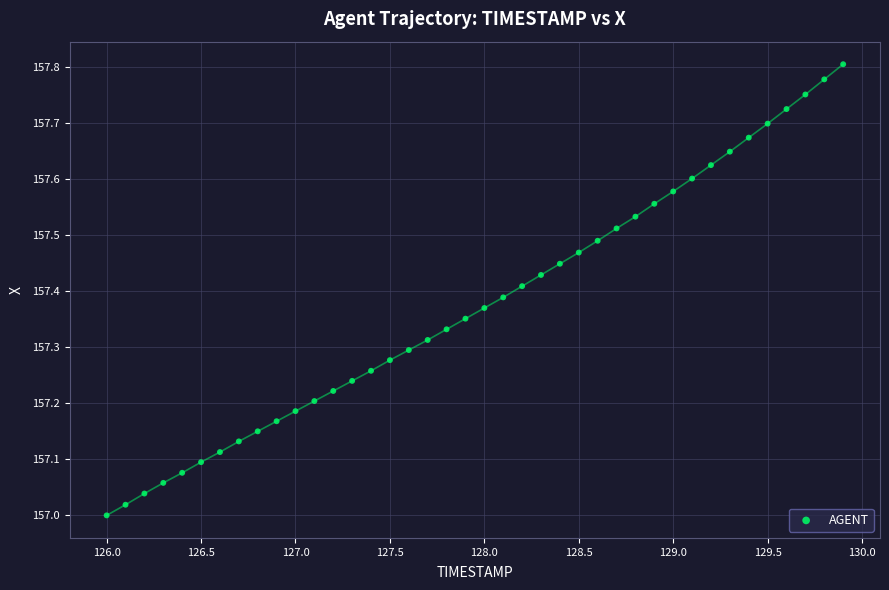

What is the range of X values (max minus min)?

3.9